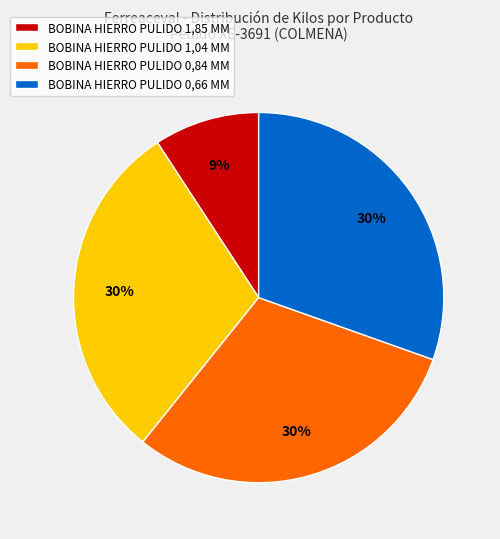

How many segments does this pie chart have?

4